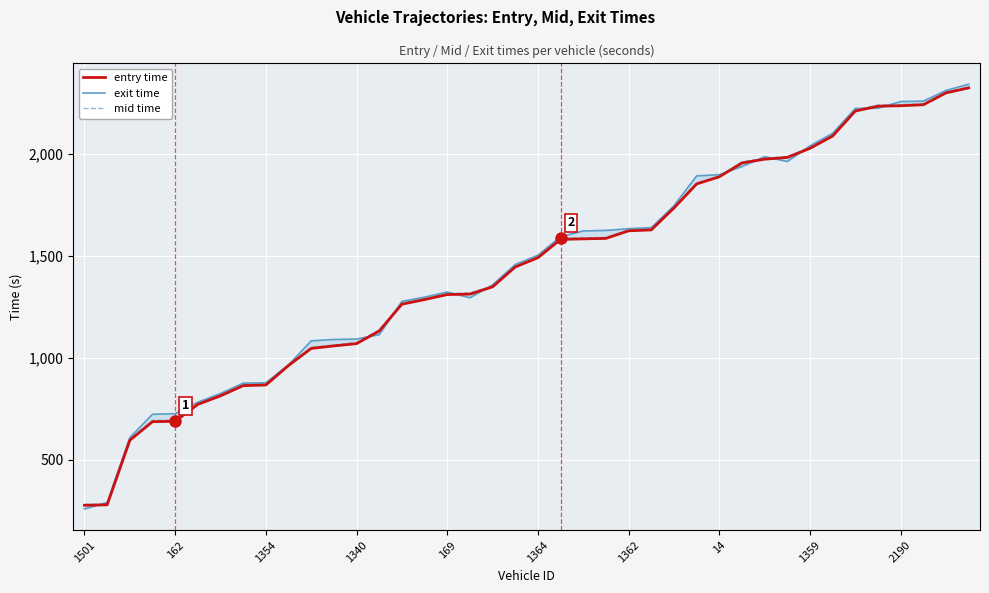

Is it true that entry equals 1956.1 at 15?

False